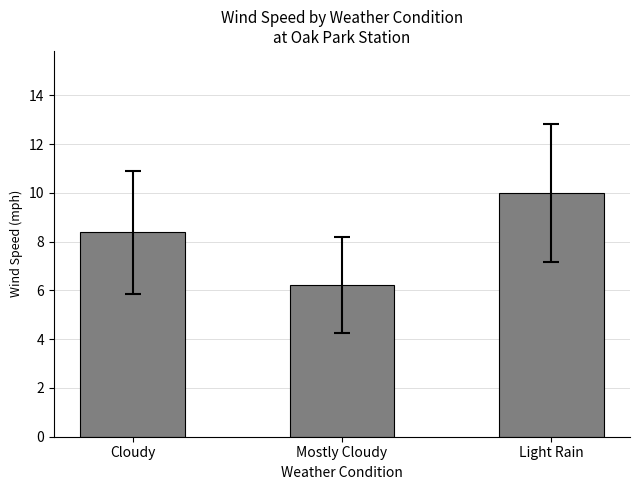

The chart shows a value of 6.2 at Mostly Cloudy. True or false?

True